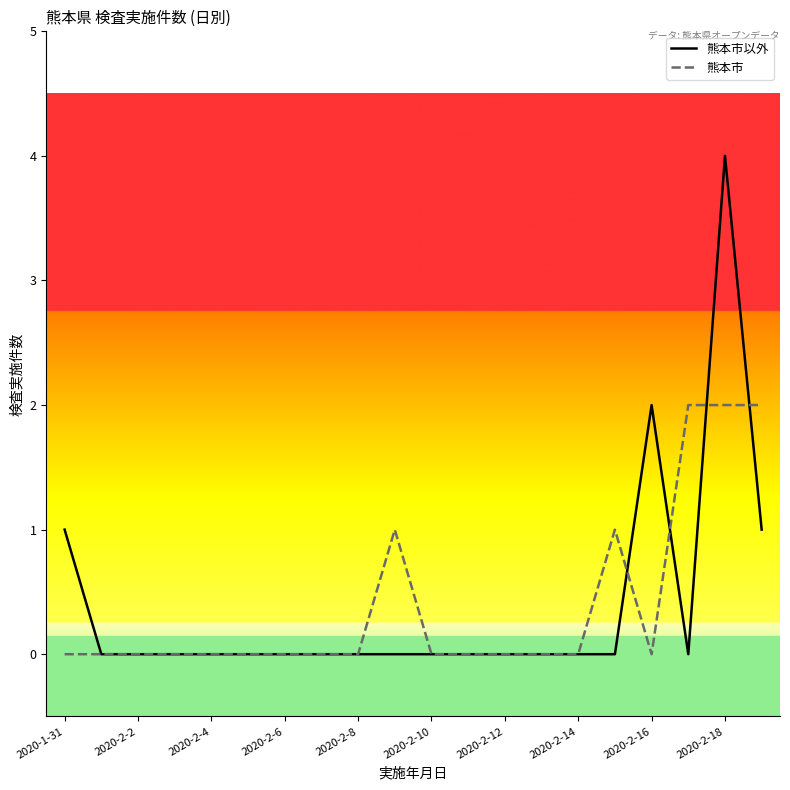

Is this an area chart (filled region under the line)?

No